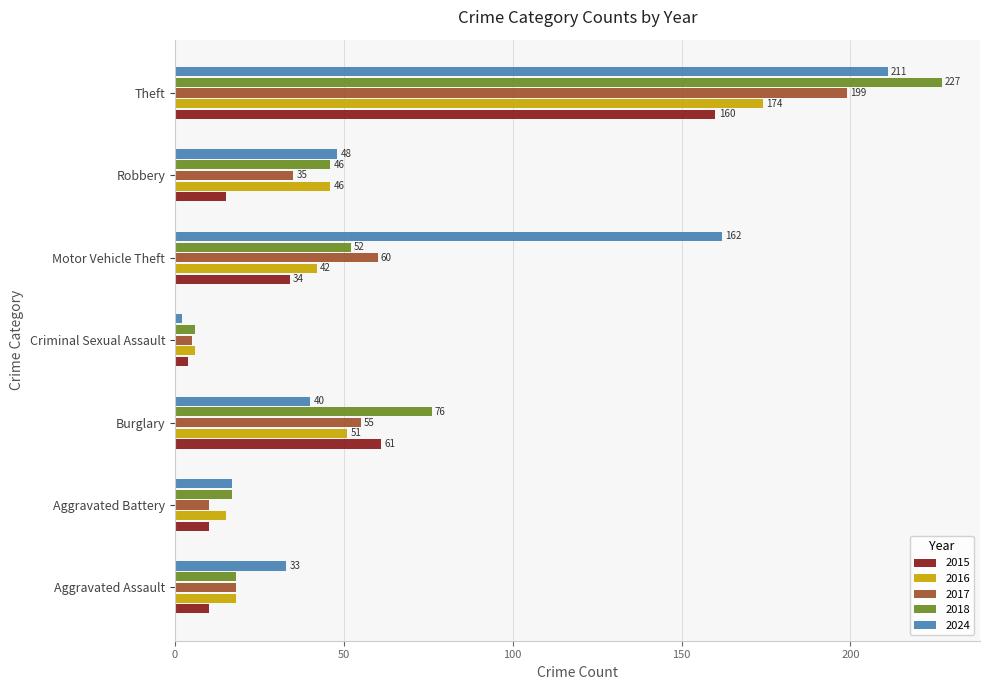

The value of 2017 at Motor Vehicle Theft is 60. True or false?

True